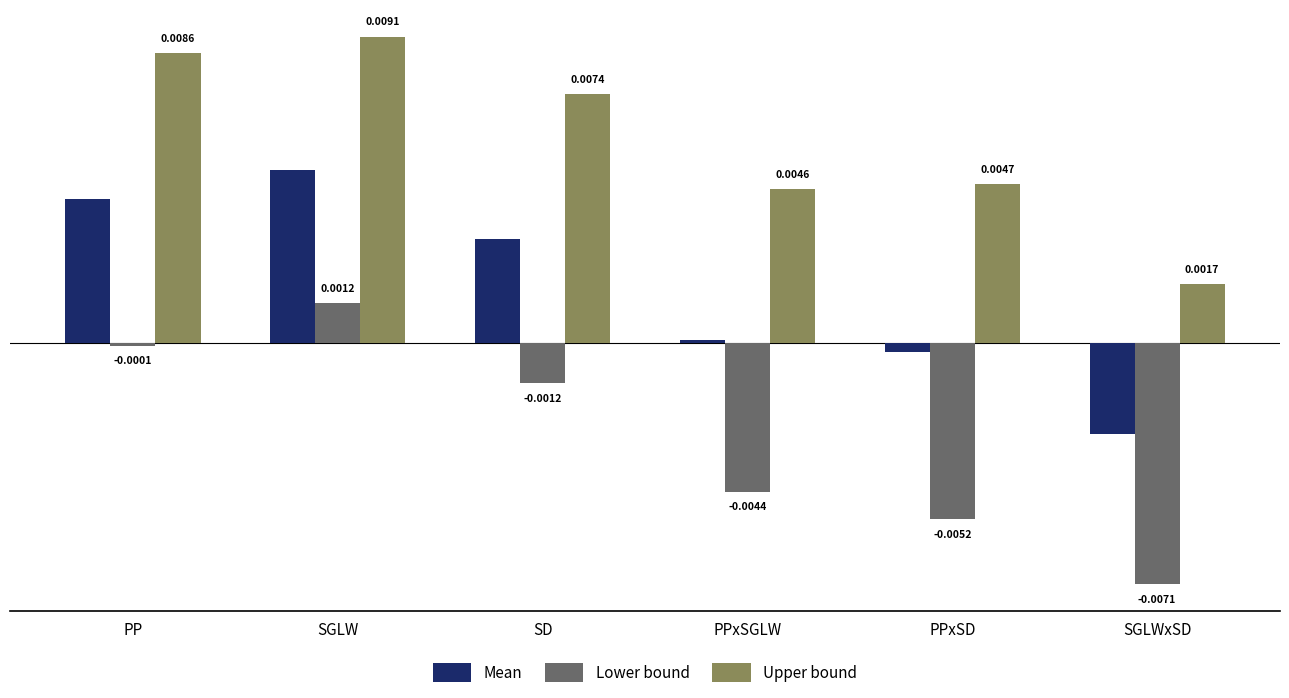

Which series has the largest total across all categories?

Upper bound